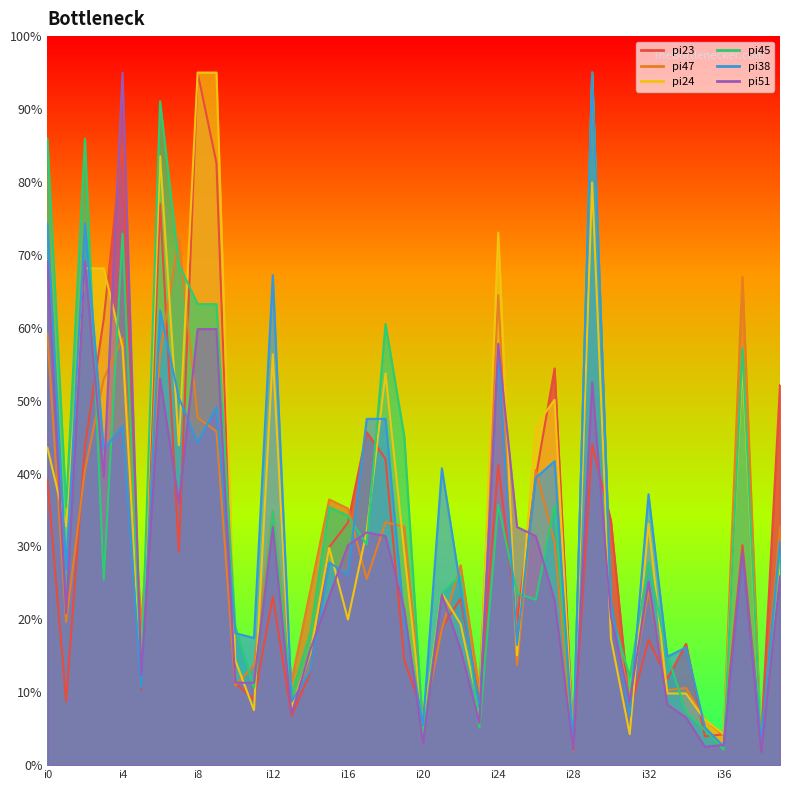

Count the number of data series in this chart.

6